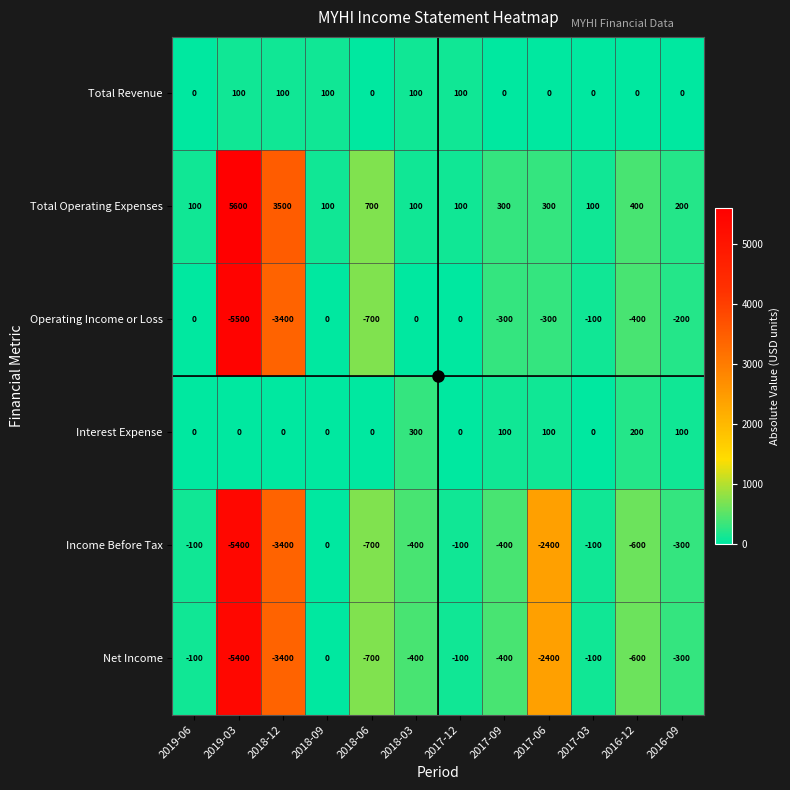

What is the total value across all series at 2017-06?

-4700